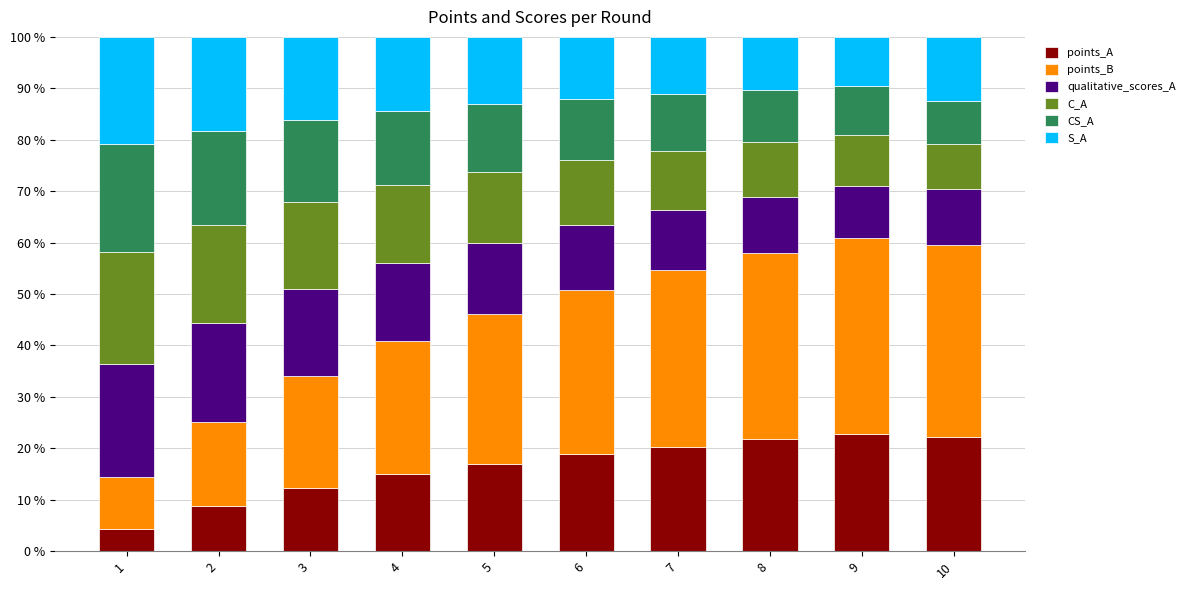

What are all the series names shown in the legend?

points_A, points_B, qualitative_scores_A, C_A, CS_A, S_A